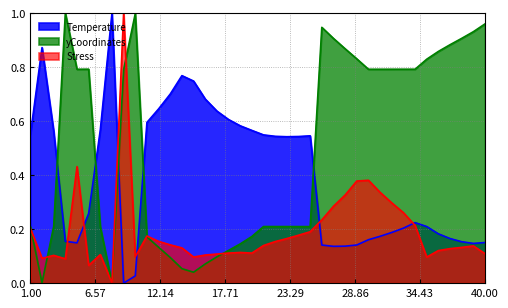

True or false: yCoordinates has a value of 0.9 at 27.

True